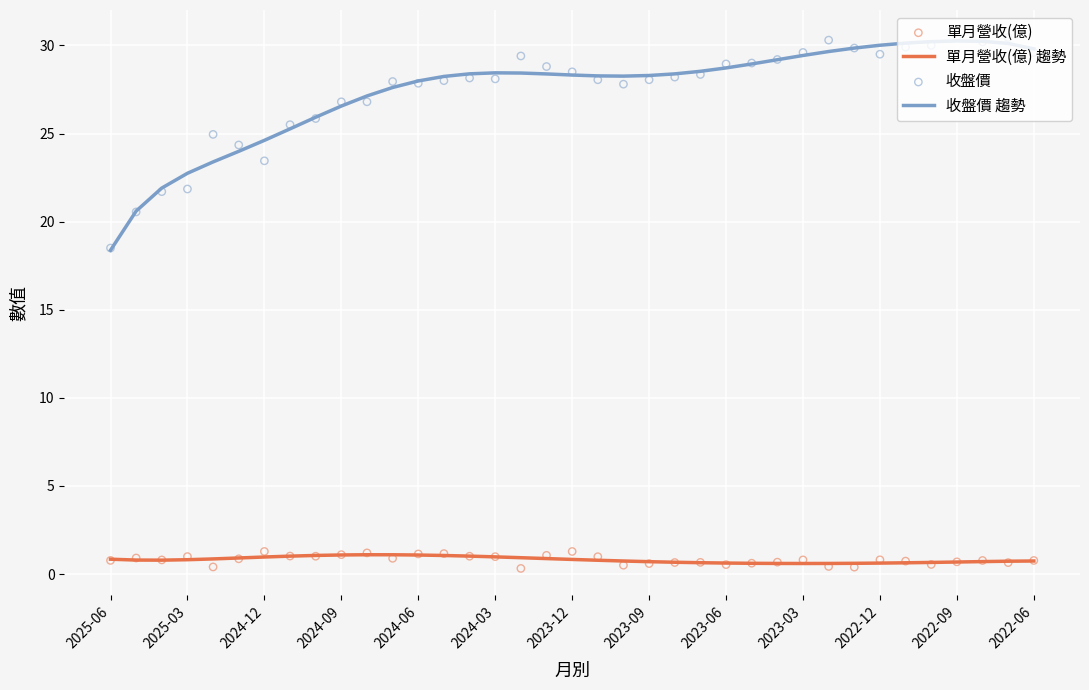

What are all the series names shown in the legend?

單月營收(億) 趨勢, 收盤價 趨勢, 單月營收(億), 收盤價